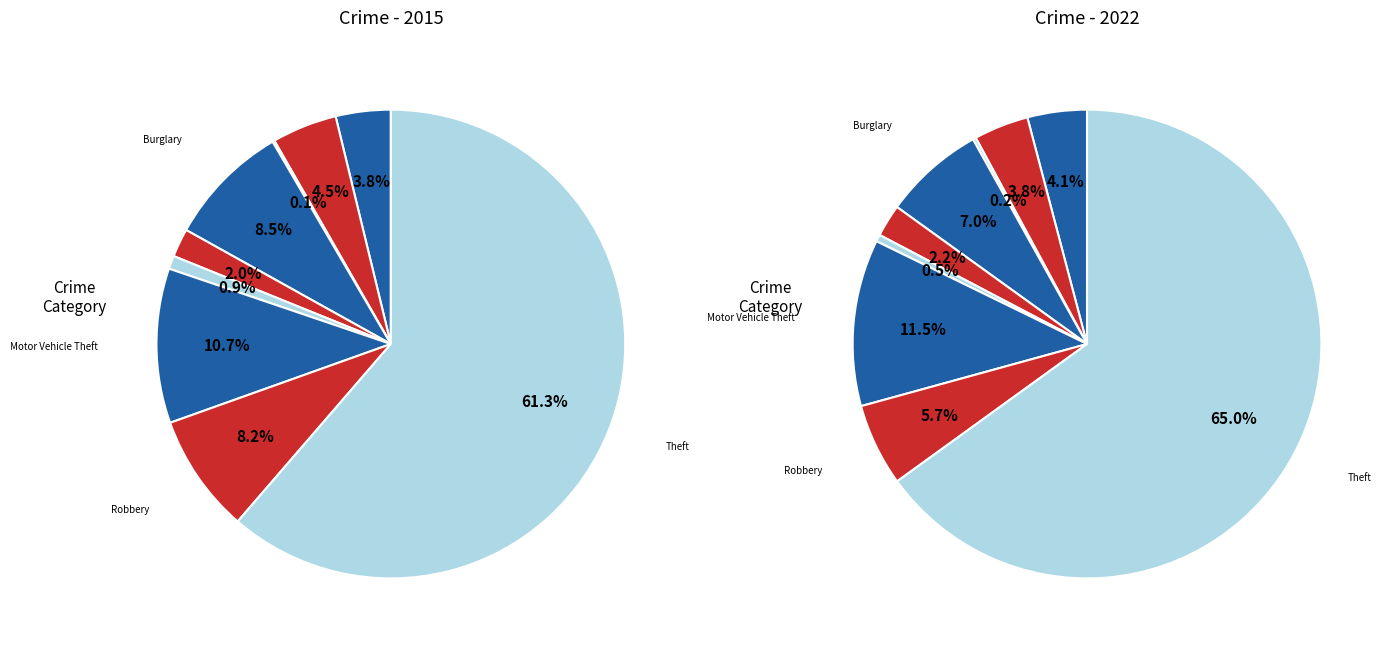

What percentage is the values_2015 slice, to the nearest percent?

4%